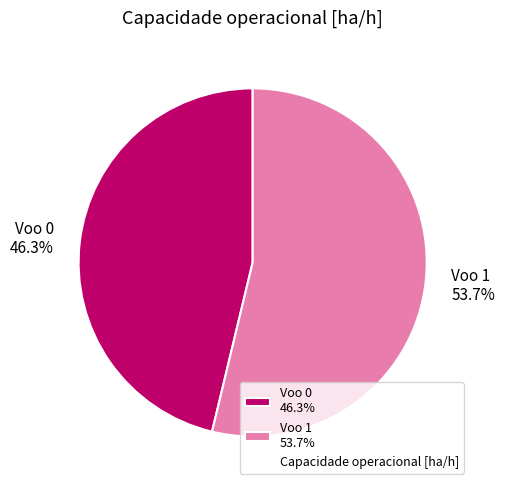

Does Voo 1 account for over 50% of the chart?

Yes